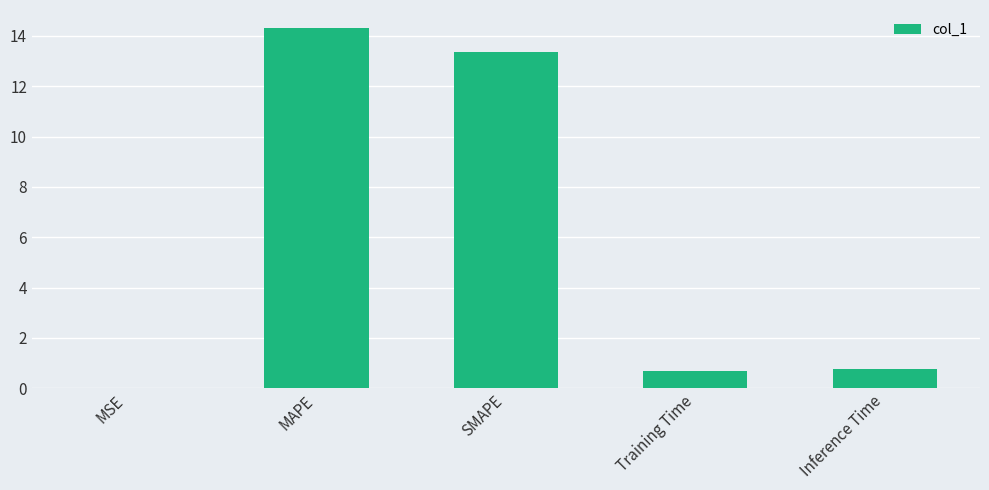

What is the sum of all values?

29.1